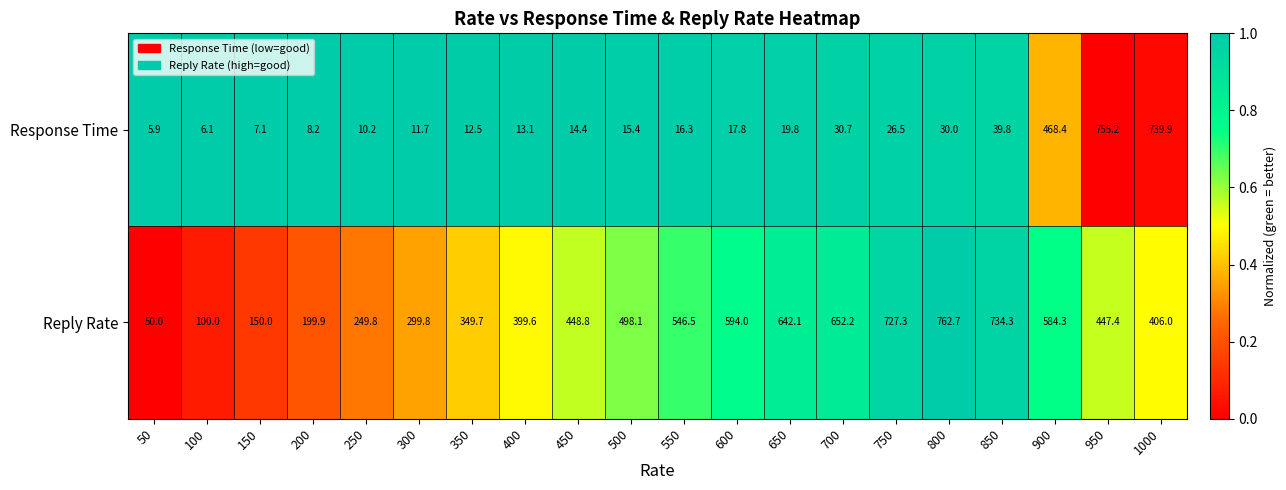

At how many categories does at least one series exceed 165?

17